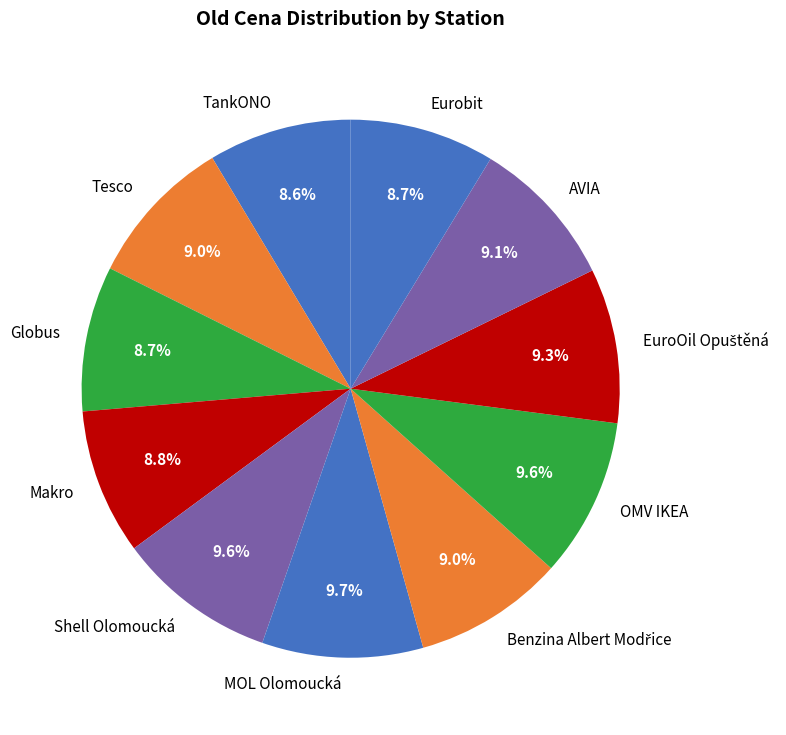

Does MOL Olomoucká account for over 50% of the chart?

No